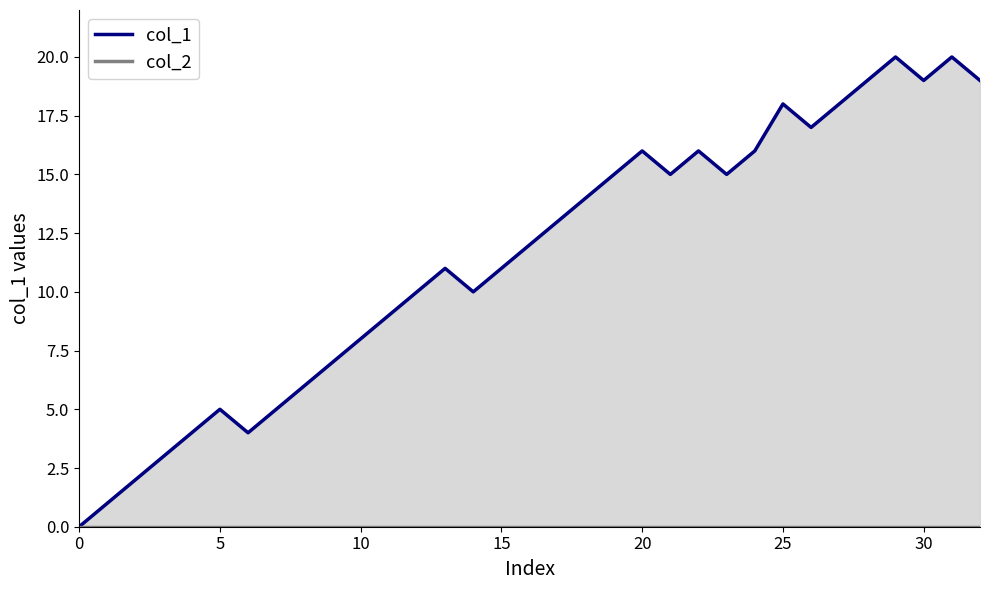

What is the spread (max minus min) of values at 12?

10